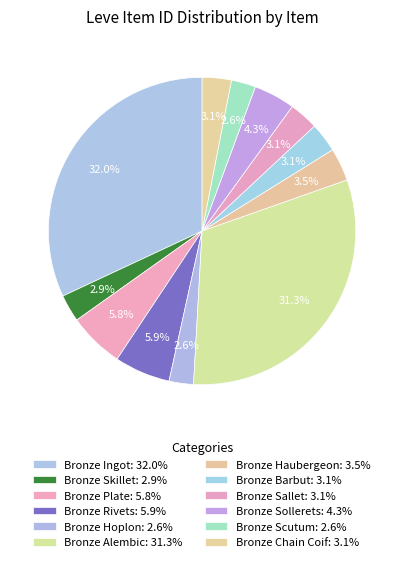

Count the number of slices in the pie.

12